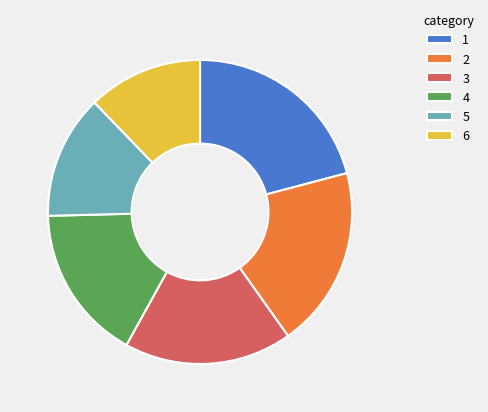

How many segments does this pie chart have?

6